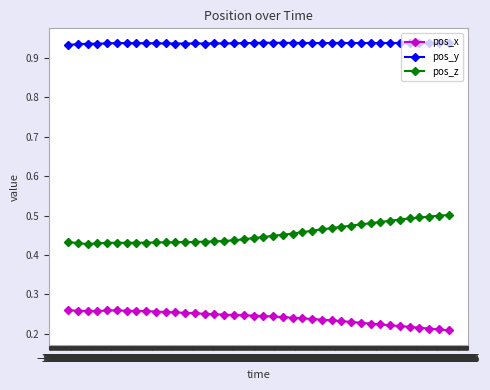

True or false: pos_y and pos_x intersect in this chart.

False